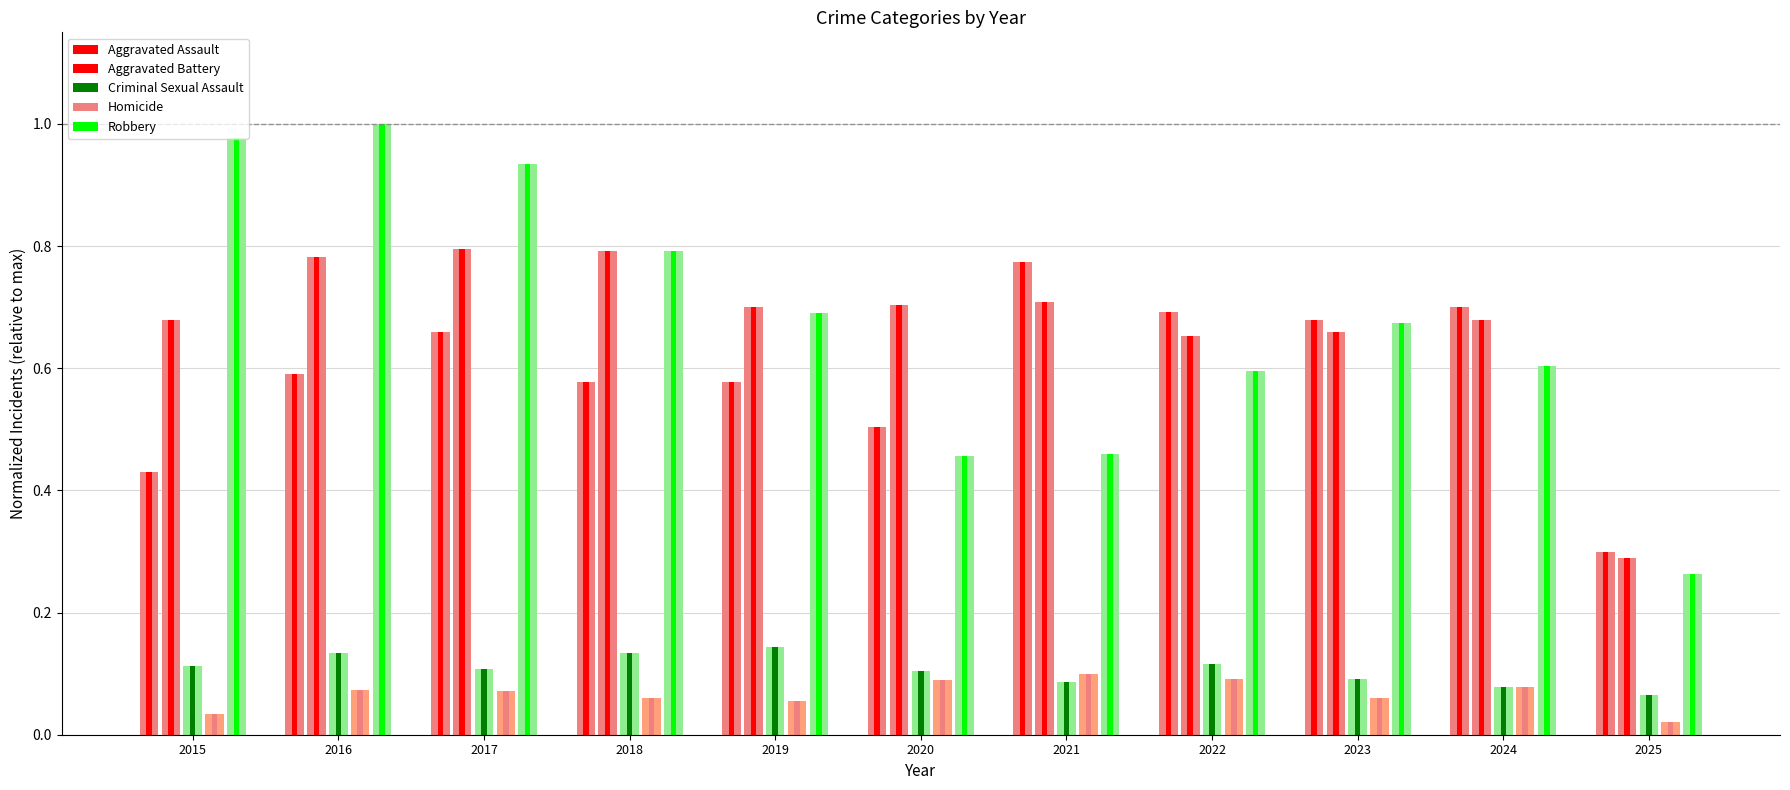

Read the Homicide value at 2021.

0.1